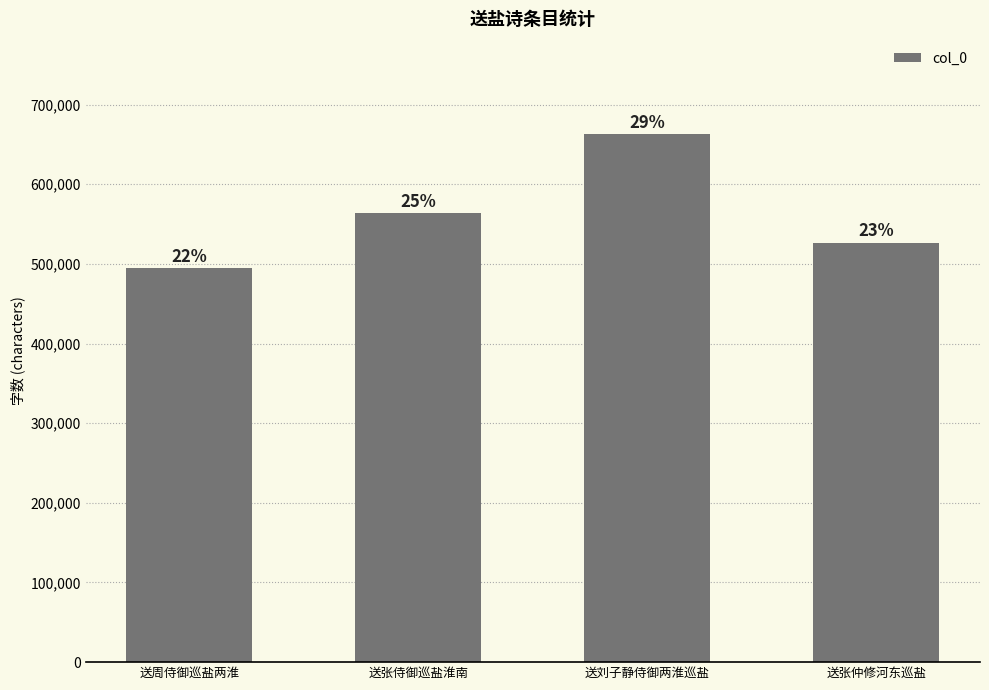

Are the bars horizontal?

No